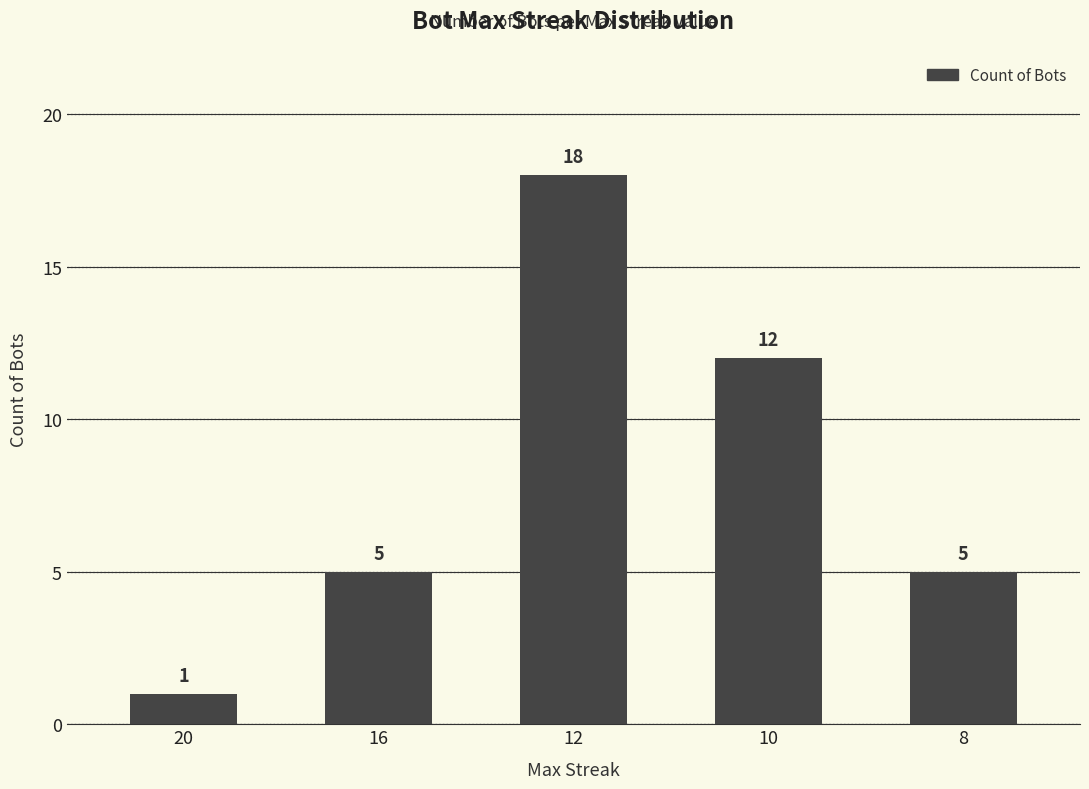

How many categories are shown in the chart?

5